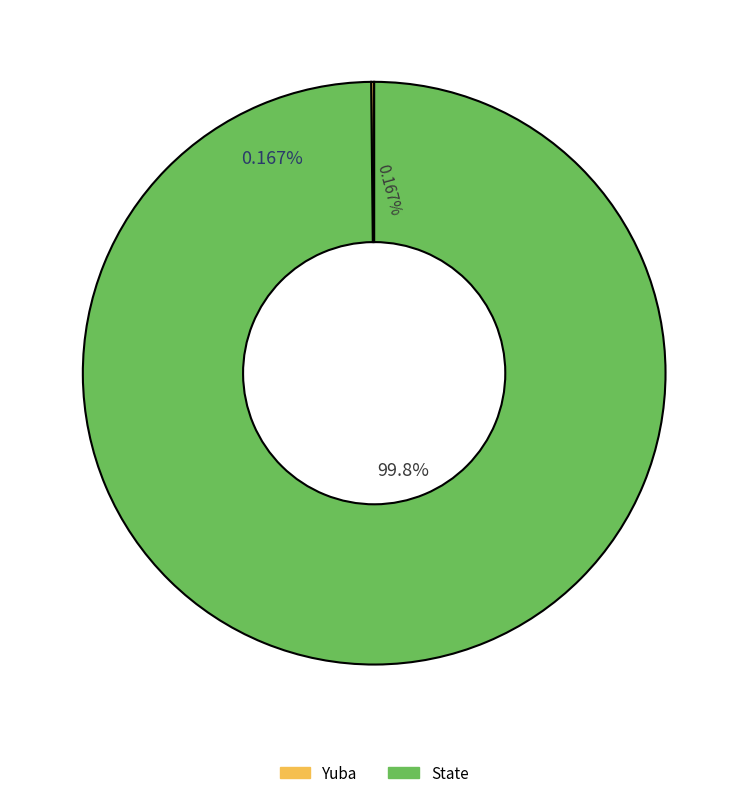

Is there any slice that represents more than half of the pie?

Yes